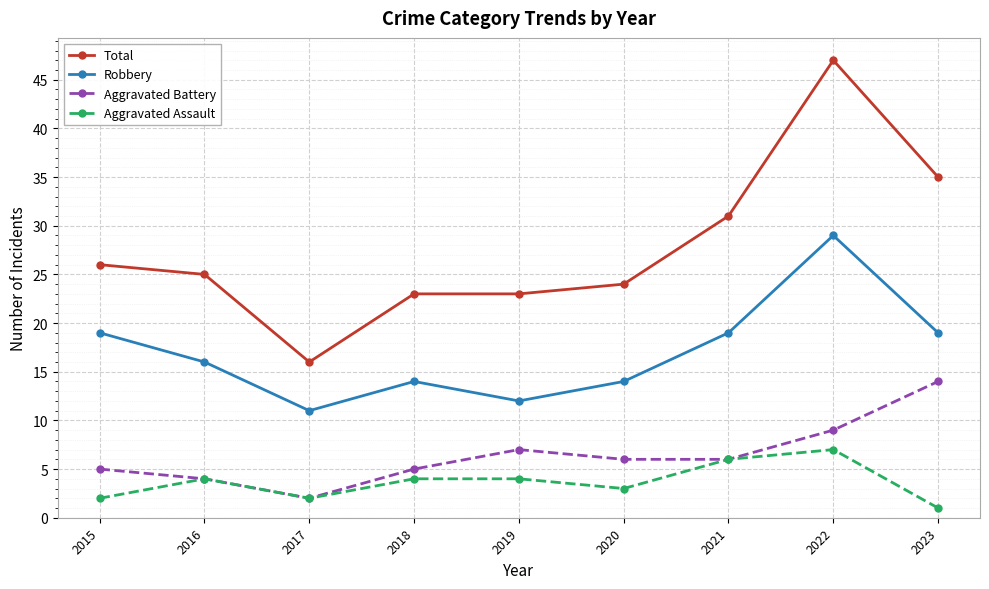

True or false: Total has a value of 47 at 2022.

True